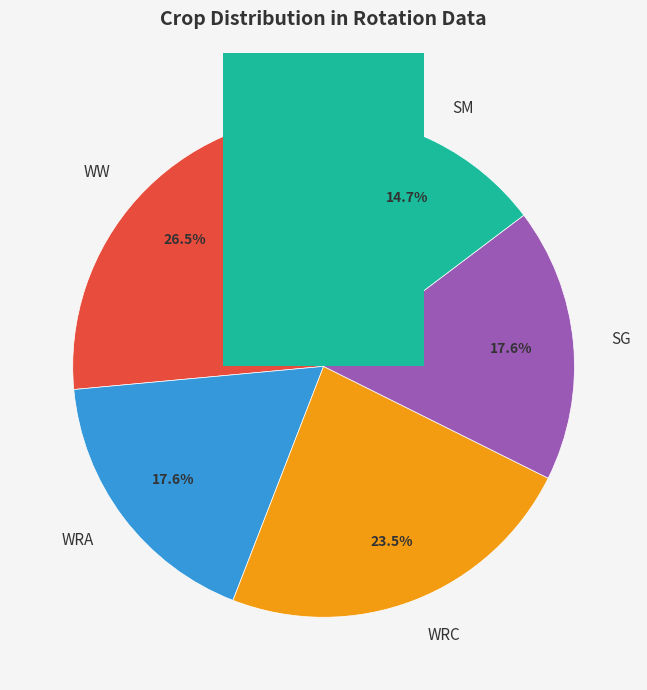

Is there a majority slice in this chart?

No